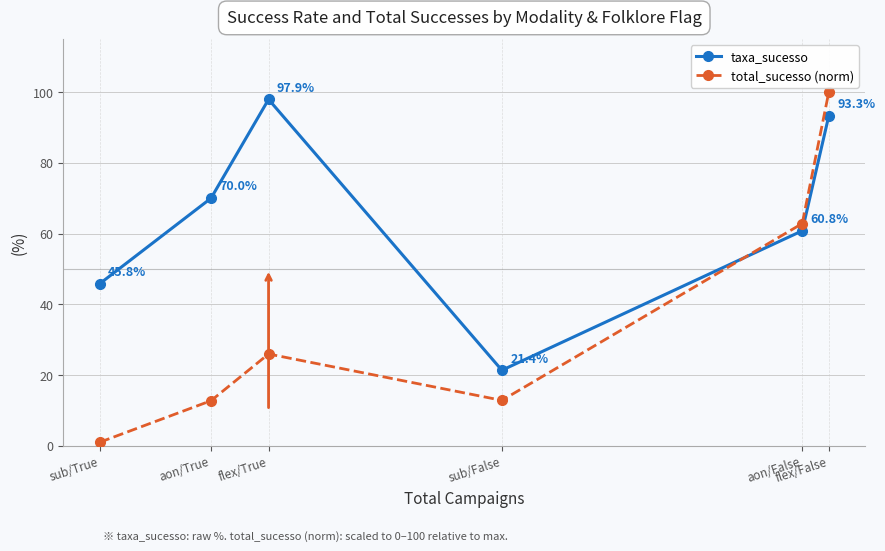

Which series changed the most between aon/False and flex/False?

total_sucesso (norm)